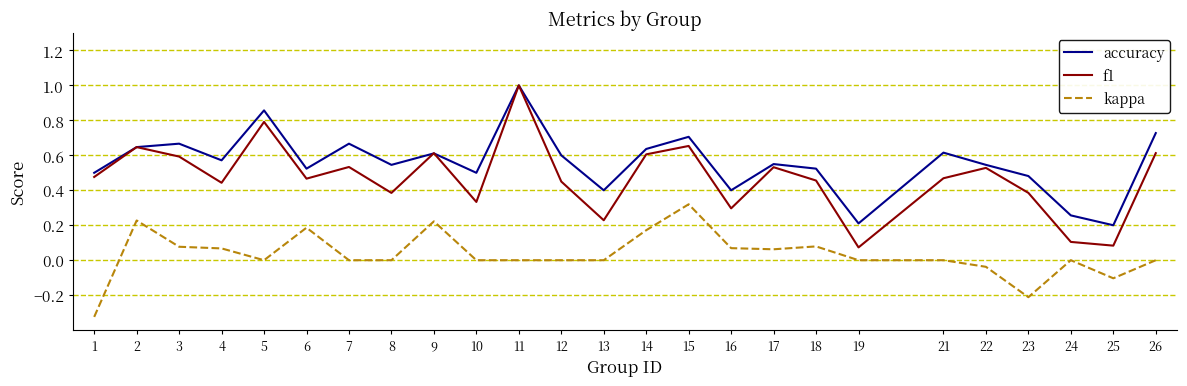

Rank the series by their average value, from highest to lowest.

accuracy, f1, kappa